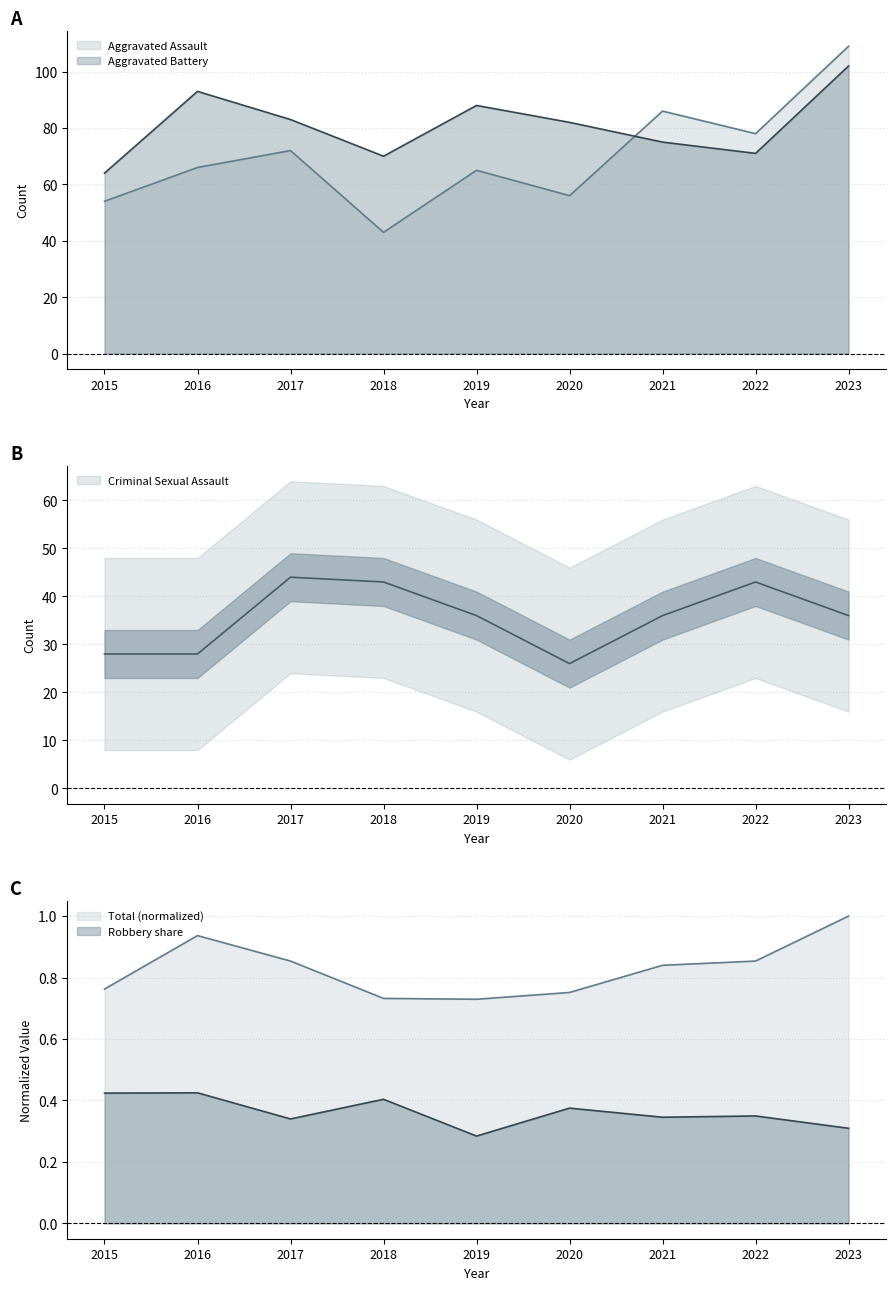

Which series has the largest range (max minus min)?

Aggravated Assault